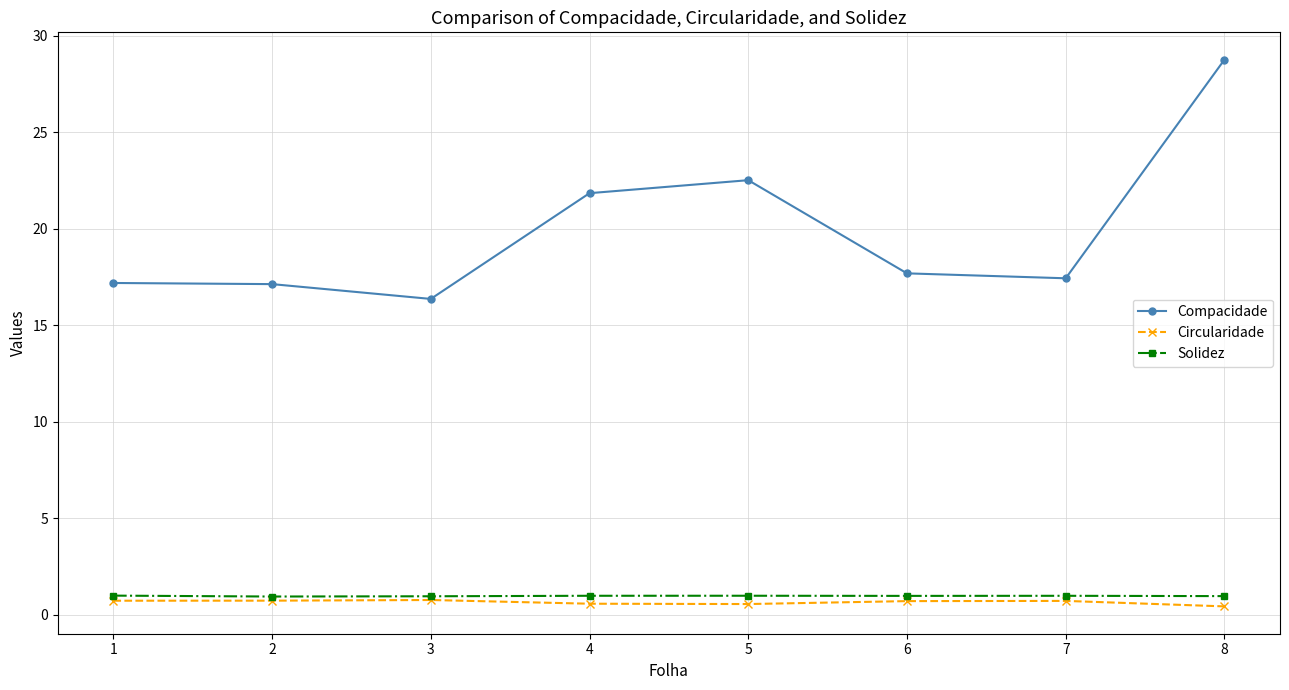

What is the difference between the maximum and minimum values in the Circularidade series?

0.3